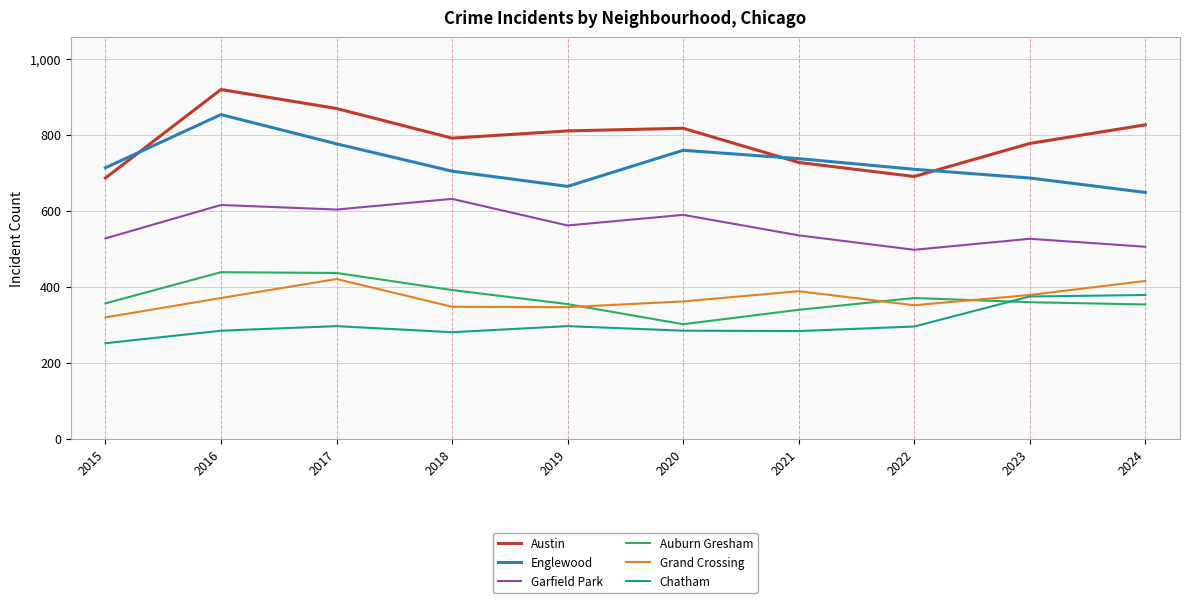

How many lines are shown in the chart?

6